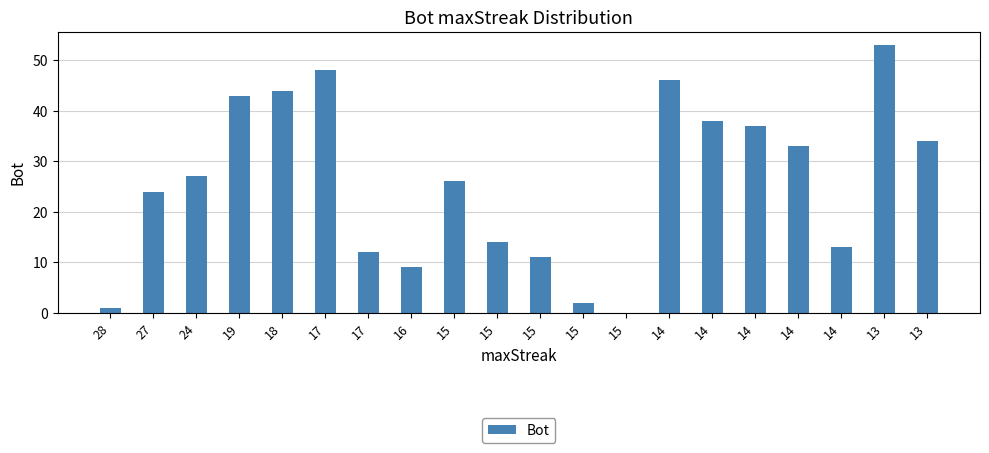

What is the sum of the values at 15 and 14?

63